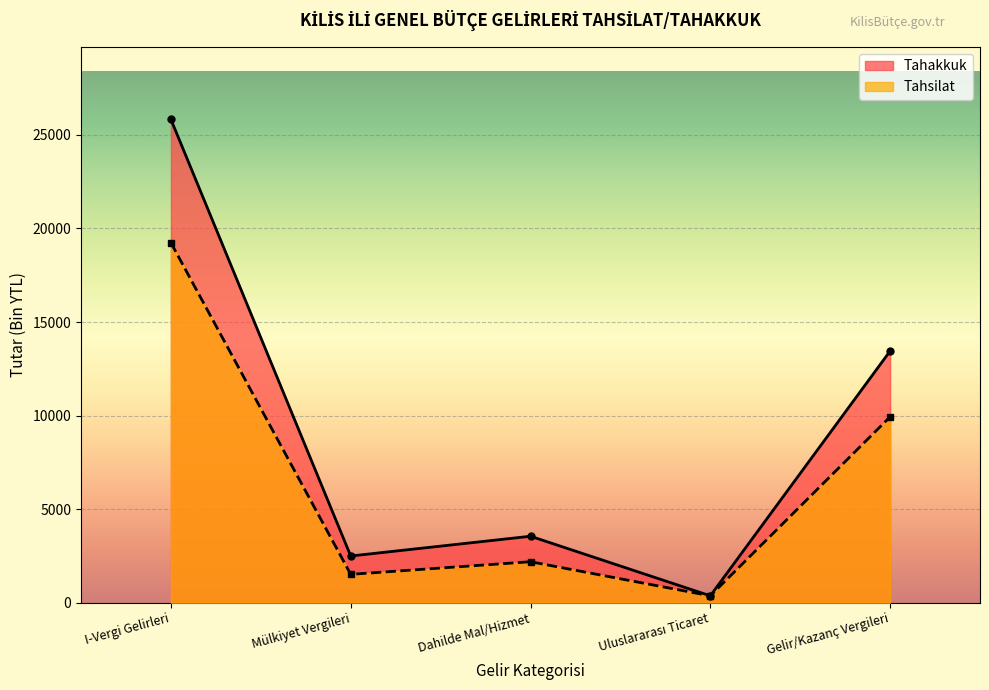

What is the sum of all Tahsilat values?

33251